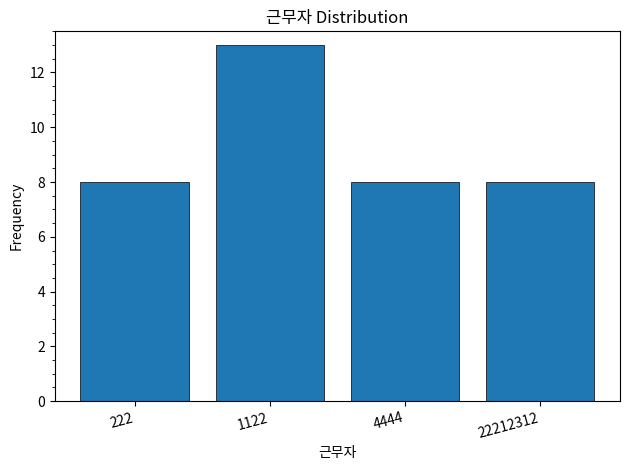

Reading right to left, list all the values displayed in this chart.

8	8	13	8